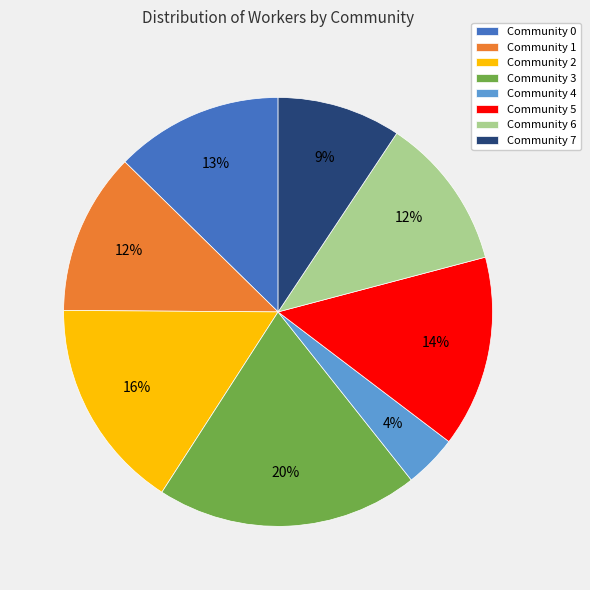

Count the number of slices in the pie.

8